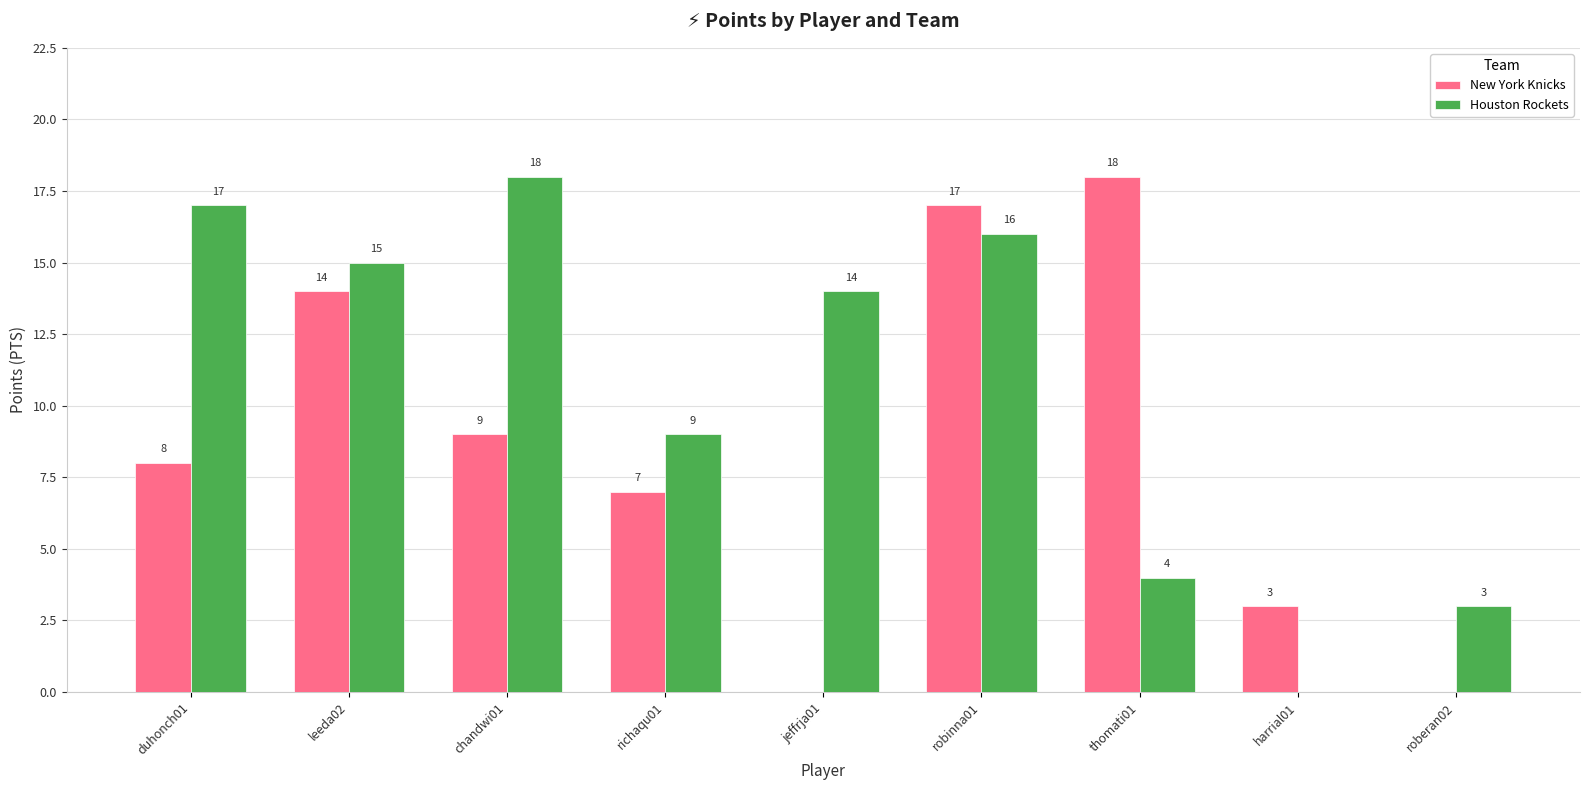

What is the sum of the Houston Rockets values at duhonch01 and chandwi01?

35